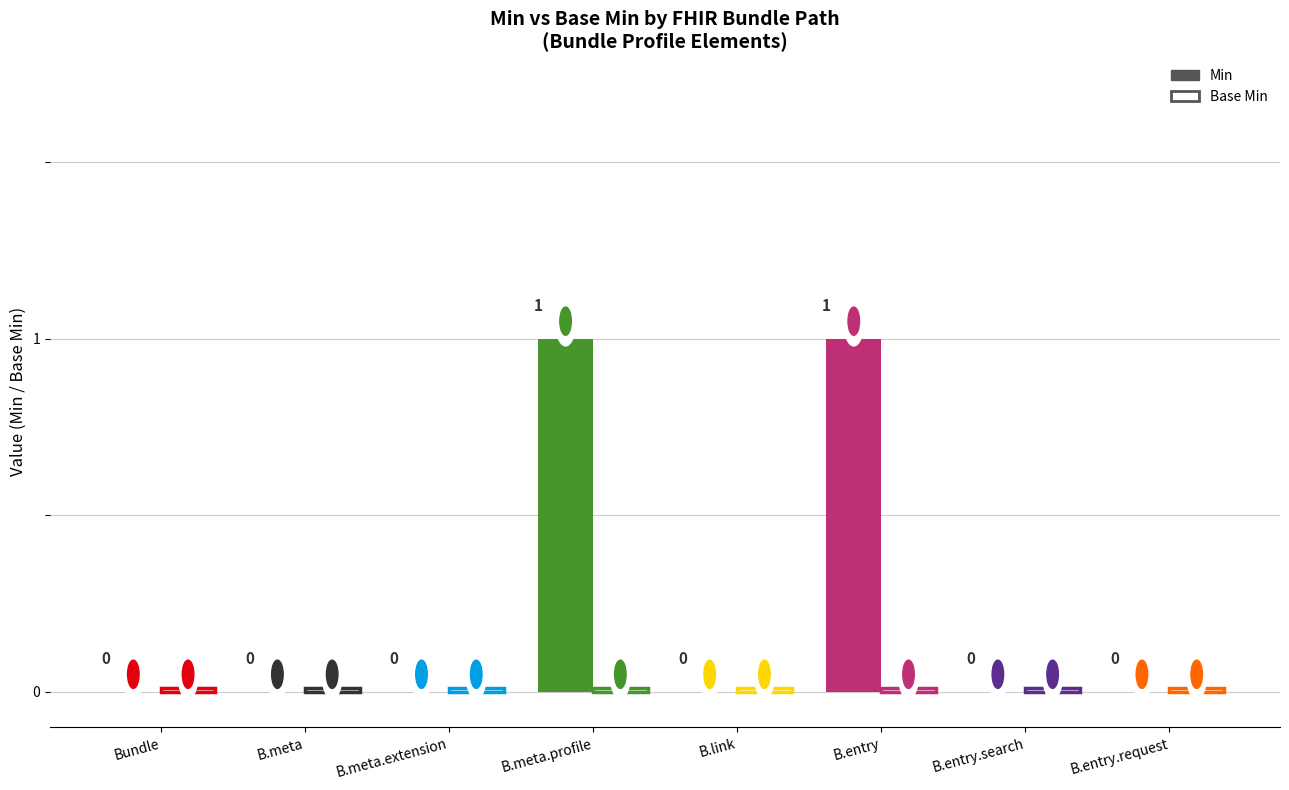

What position from the right is Bundle.meta.extension?

6